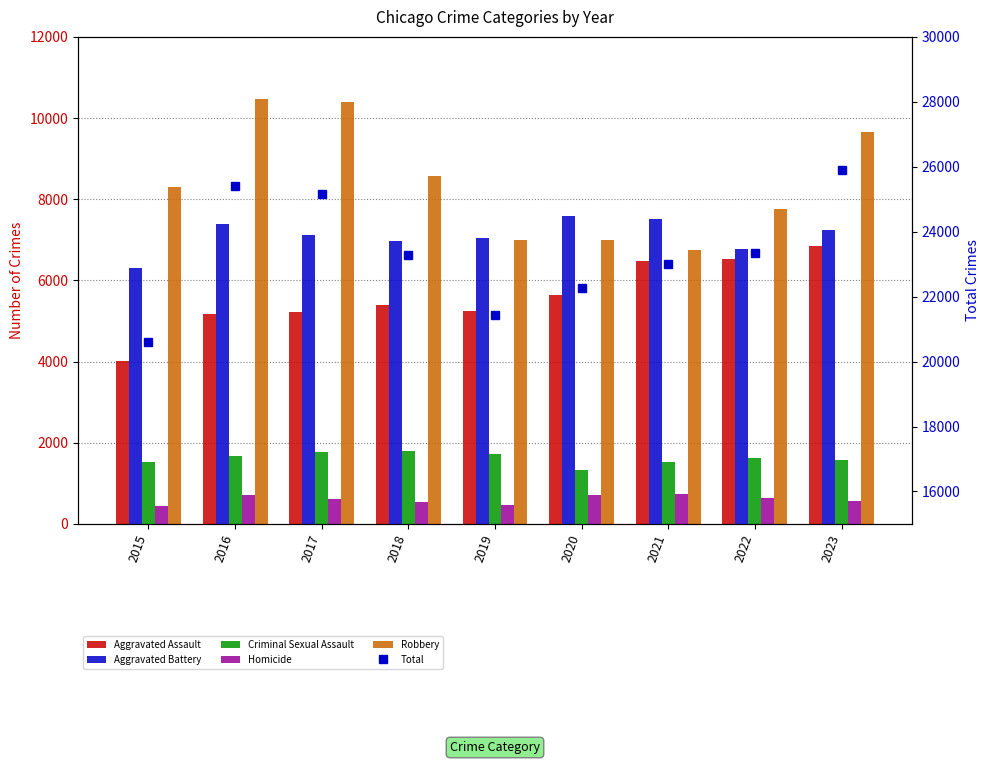

What is the sum of the Total values at 2015 and 2016?

45998